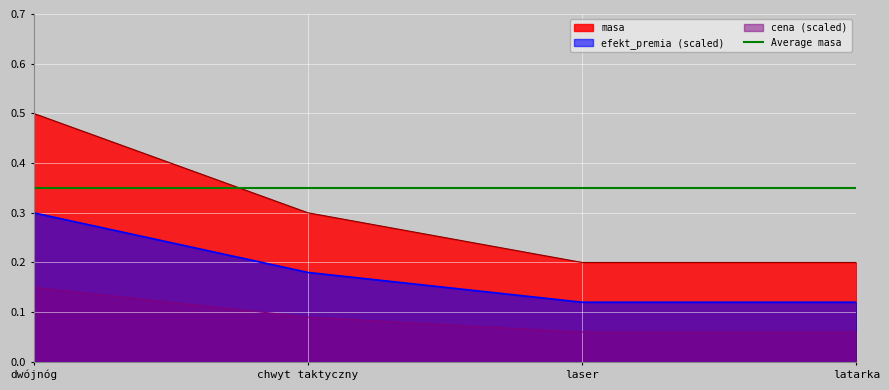

What is the label of the 3rd point from the left?

laser